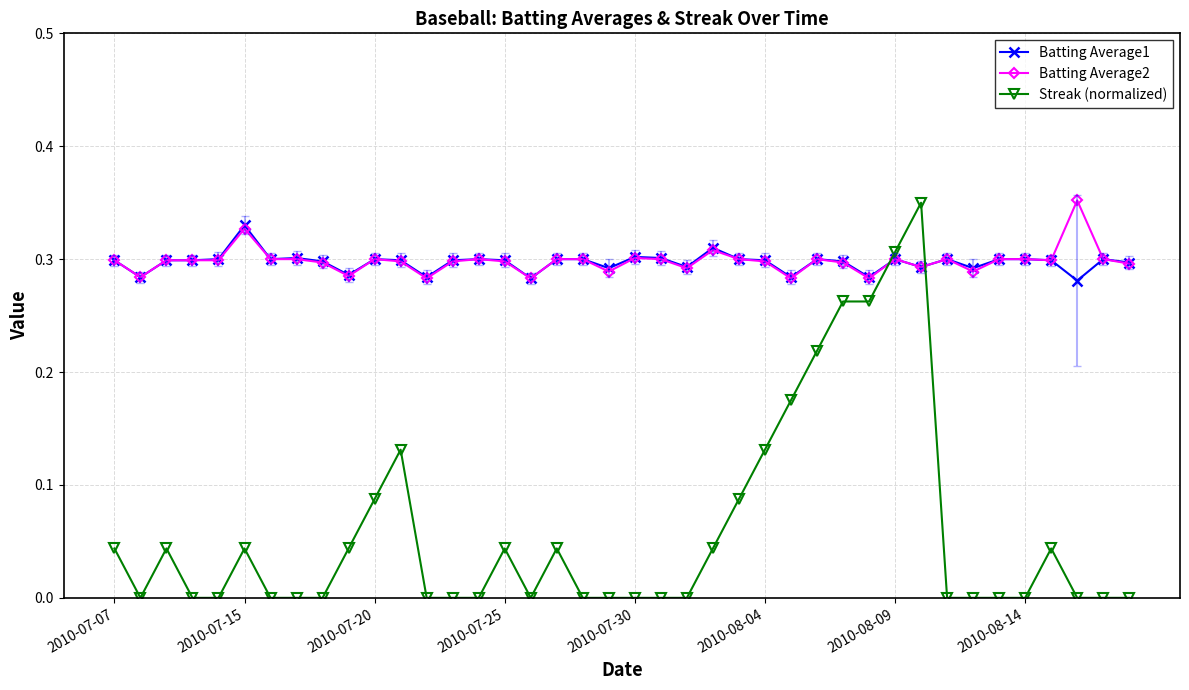

How many intersections are there between Batting Average1 and Streak (normalized)?

2